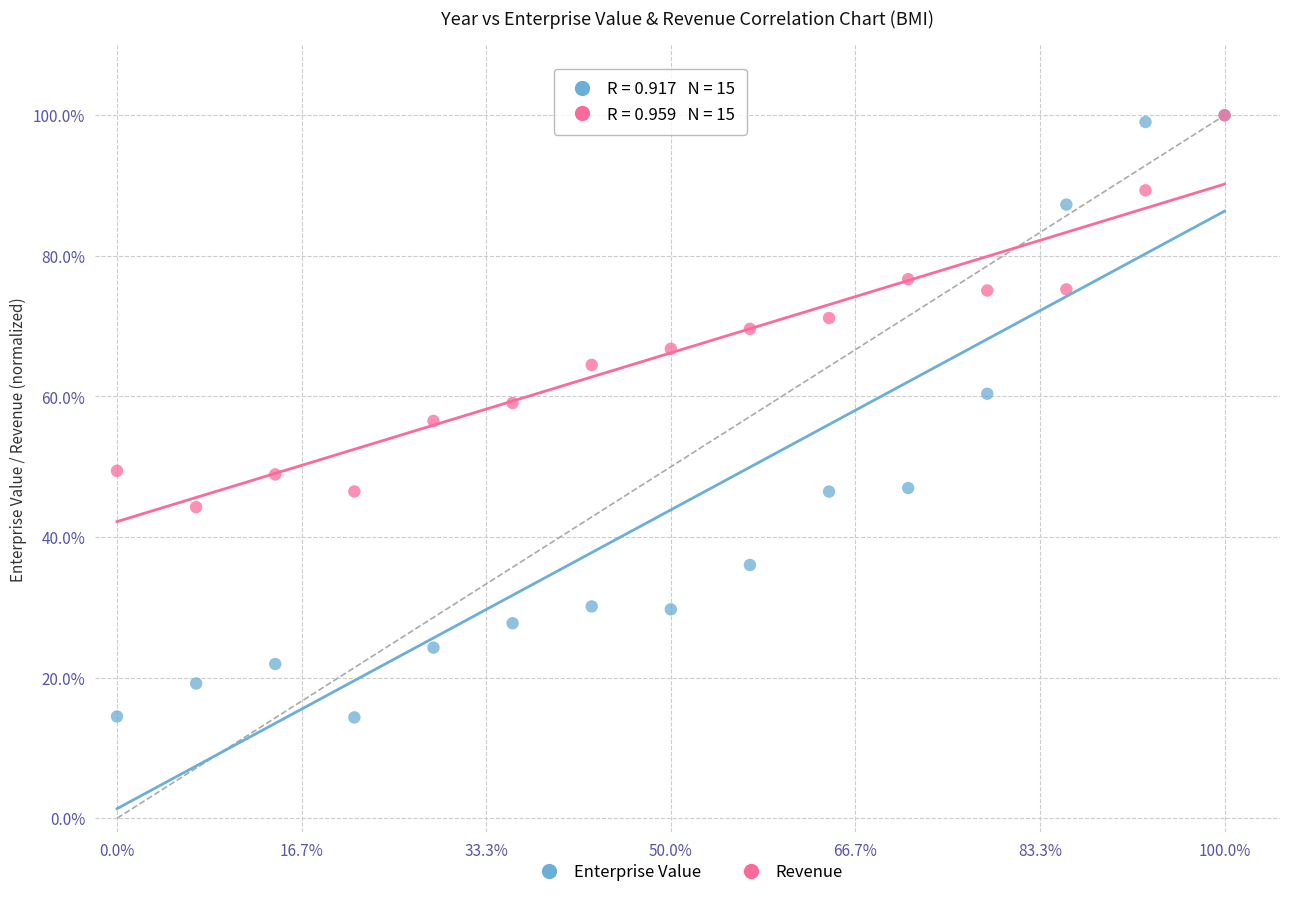

What are all the series names shown in the legend?

Enterprise Value, Revenue